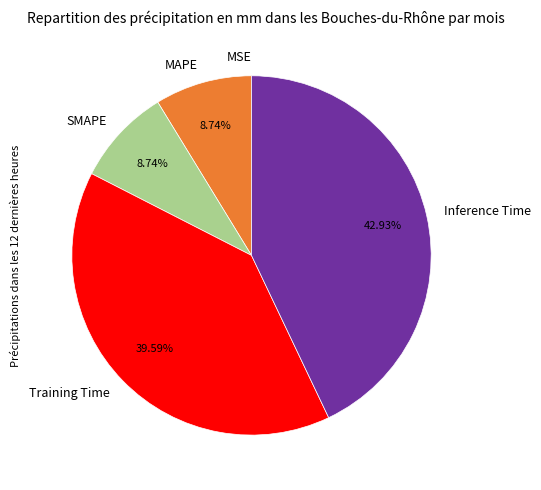

To the nearest percent, what percentage of the pie is SMAPE?

9%